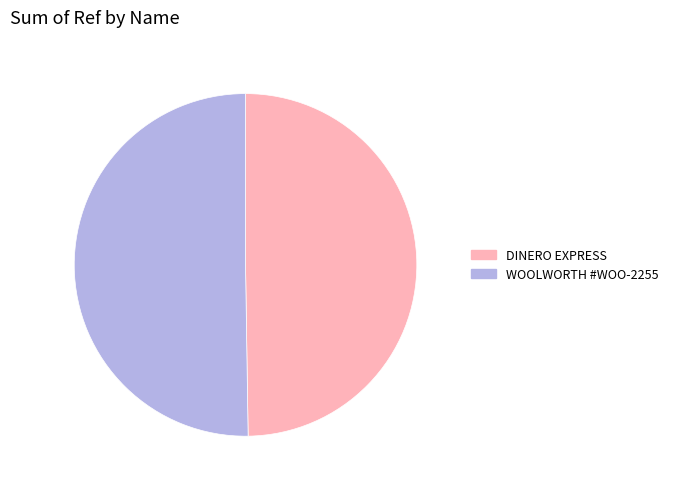

How many slices are in this pie chart?

2